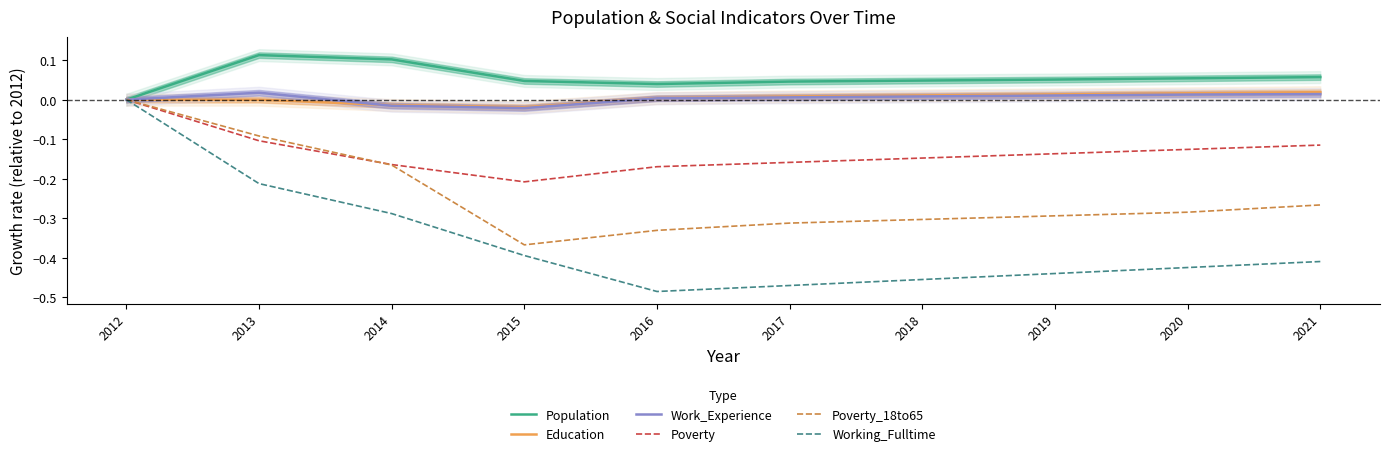

True or false: Work_Experience and Poverty intersect in this chart.

False